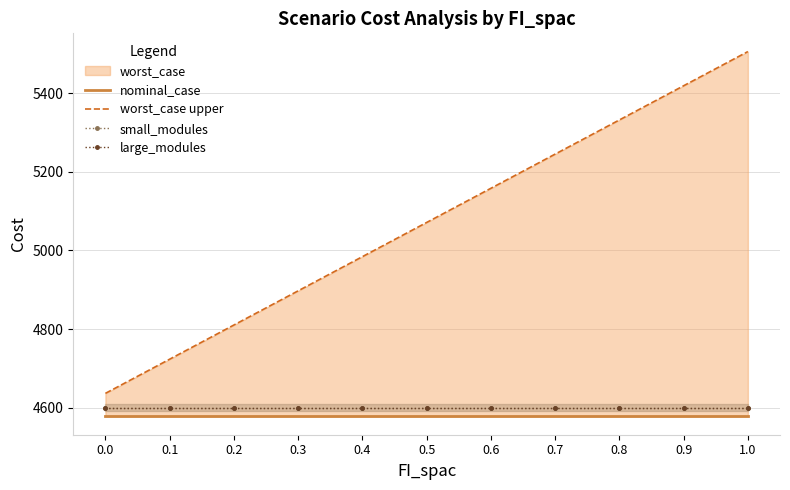

What is the sum of the small_modules values at 0.7 and 0.6?

9200.0